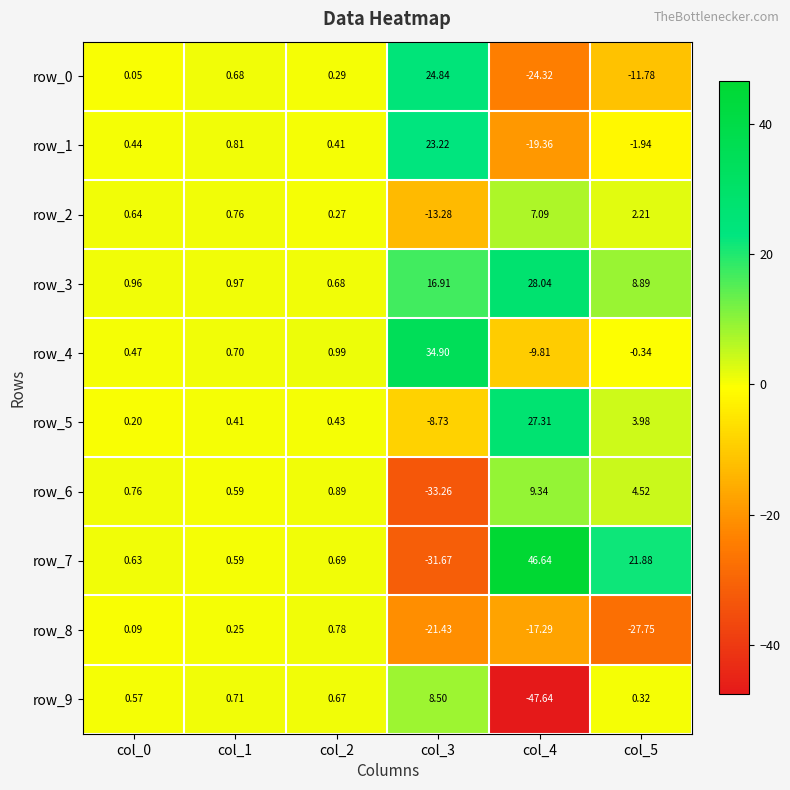

How many positive values does the row_8 series have?

3